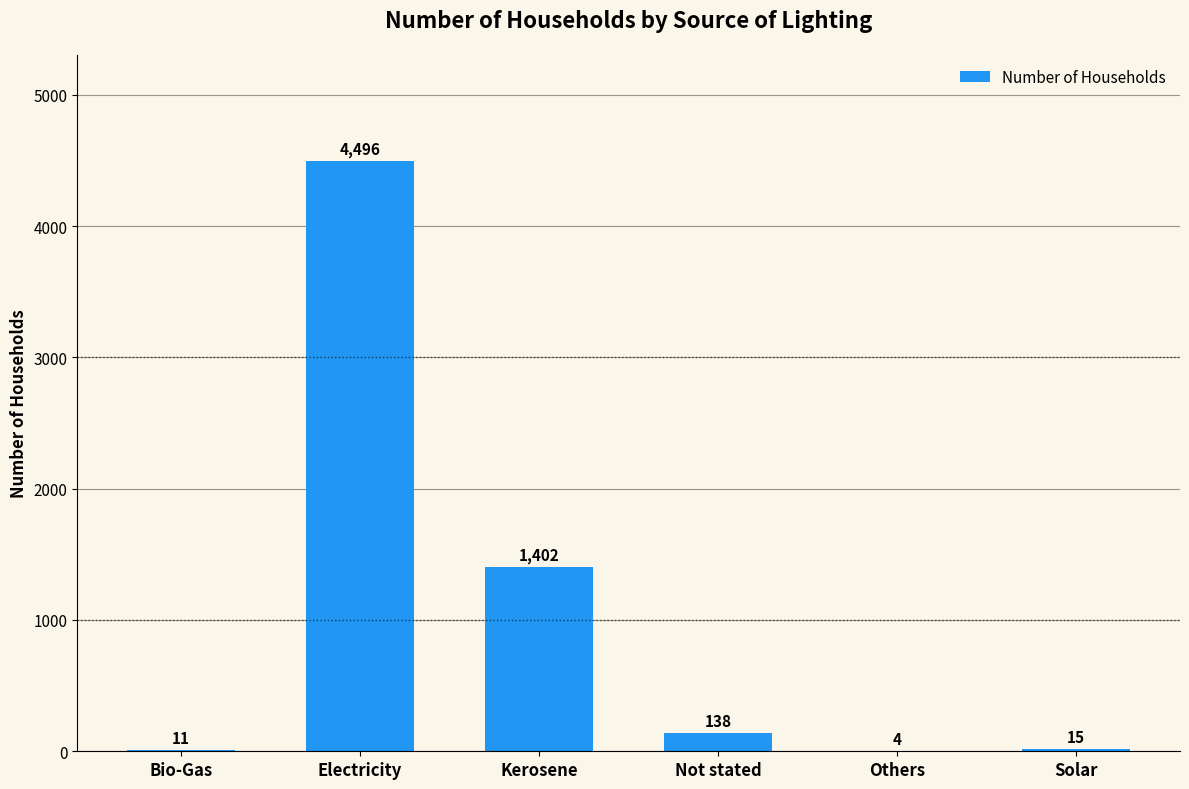

At which category does the chart reach its peak across all series?

Electricity